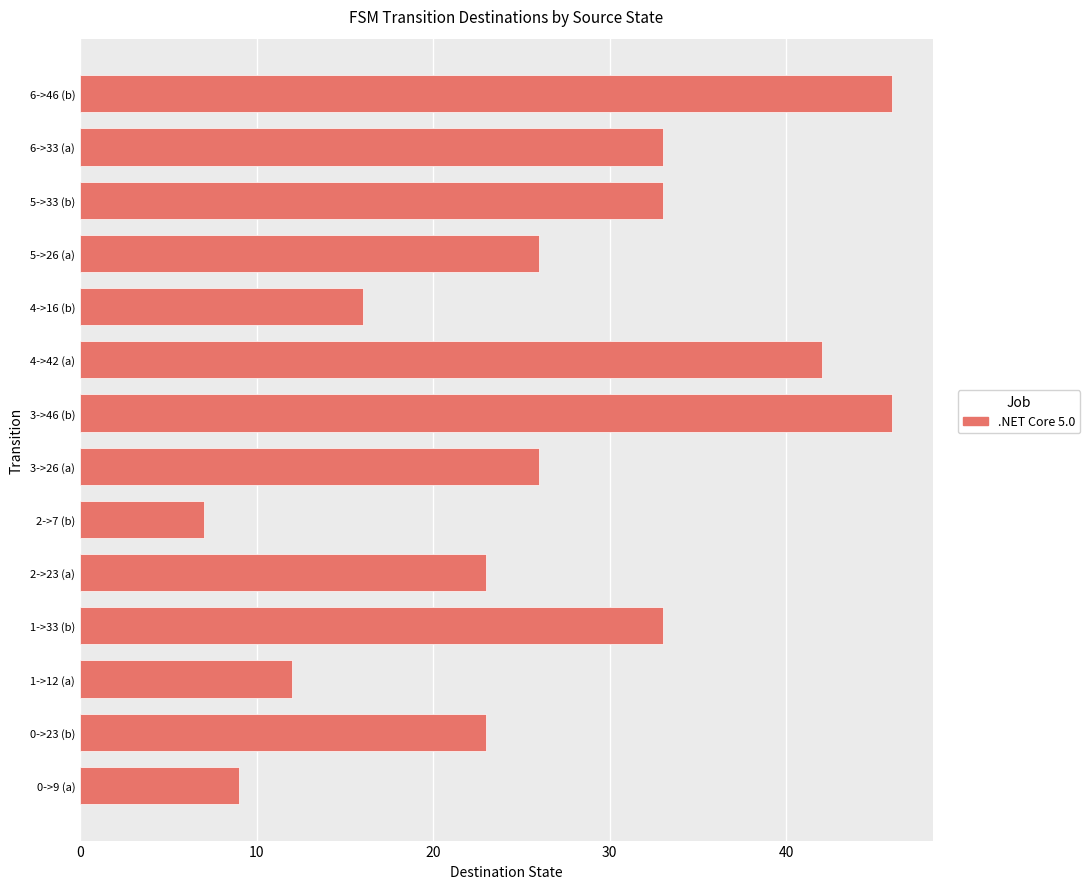

Which has a higher value, 2->7 (b) or 0->9 (a)?

0->9 (a)